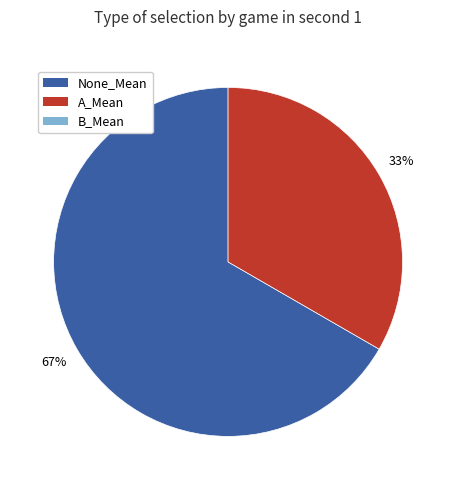

To the nearest percent, what is the average slice percentage?

50%